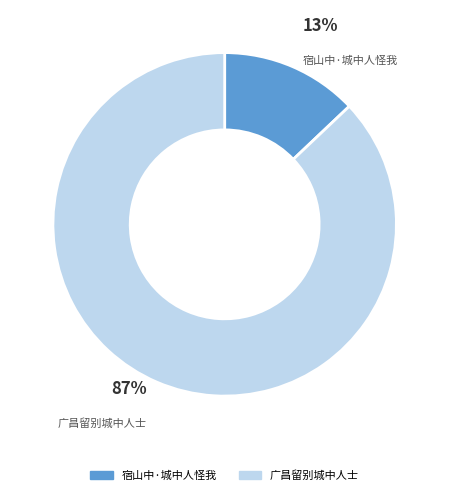

Is the sum of 广昌留别城中人士 and 宿山中·城中人怪我 greater than half?

Yes